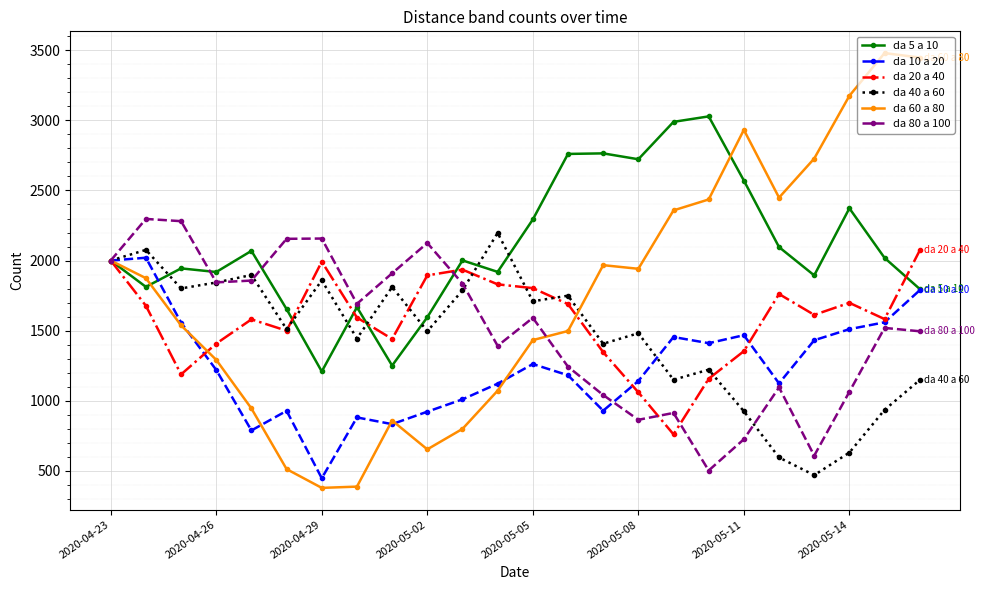

What is the lowest value of the da 40 a 60 series?

468